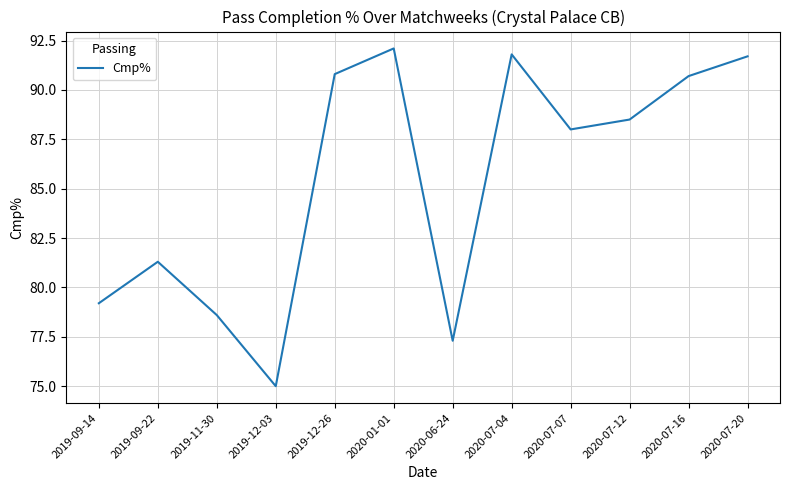

What is the difference between the values at 2020-06-24 and 2019-12-26?

13.5